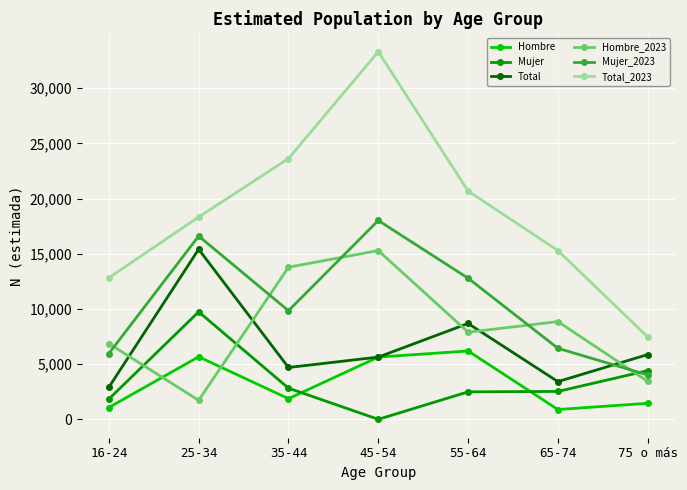

Which category has the lowest value in the Hombre_2023 series?

25-34